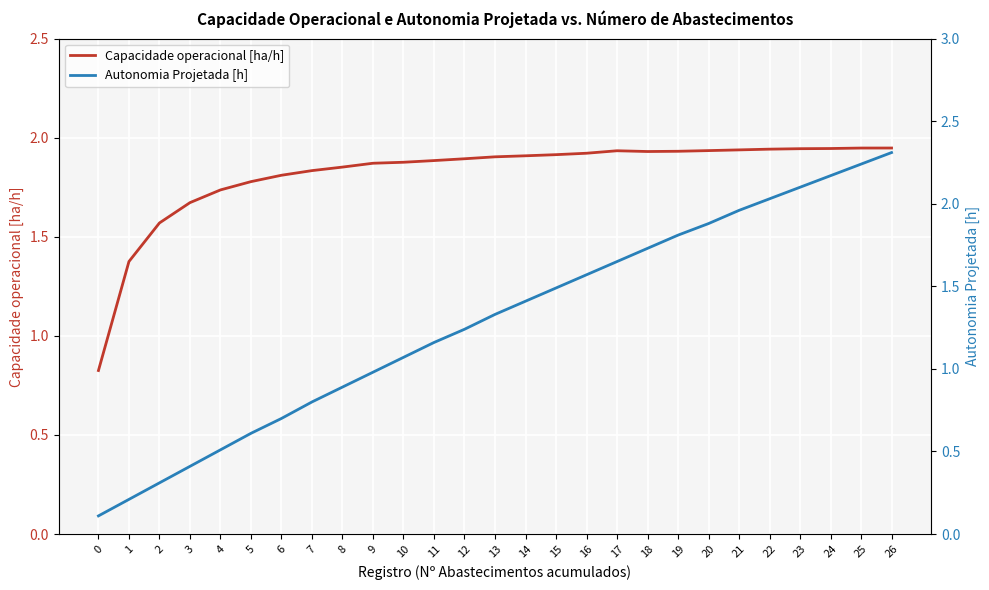

How many lines are shown in the chart?

2